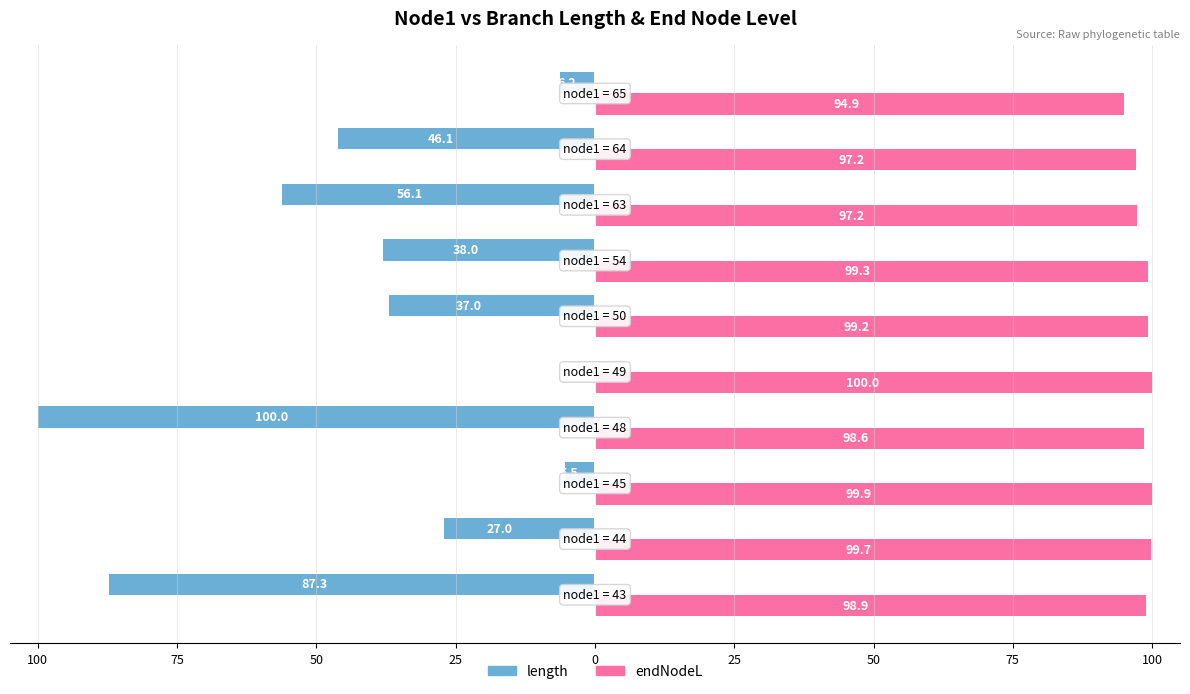

What are all the series names shown in the legend?

length, endNodeL